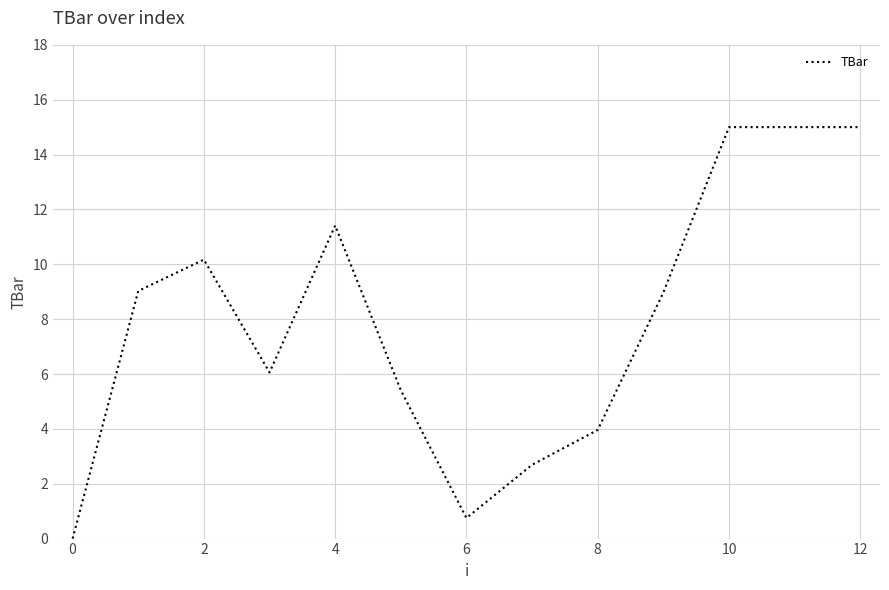

What is the greatest value displayed?

15.0